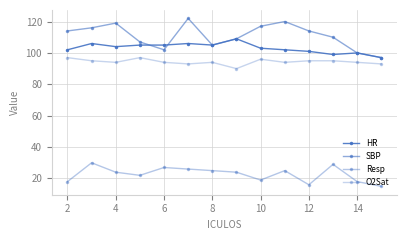

Which series has the largest total across all categories?

SBP